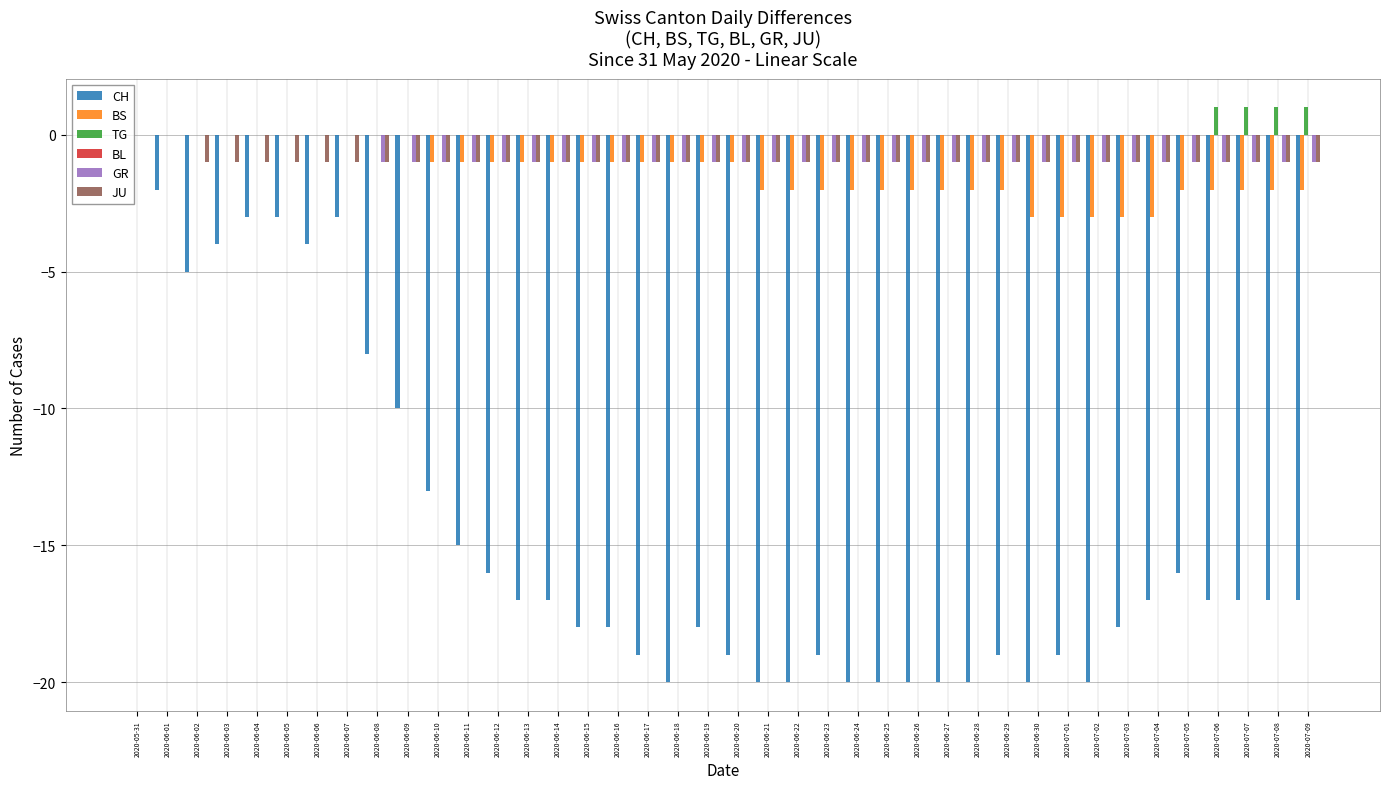

Between 2020-06-27 and 2020-07-05, which series saw the biggest shift?

CH